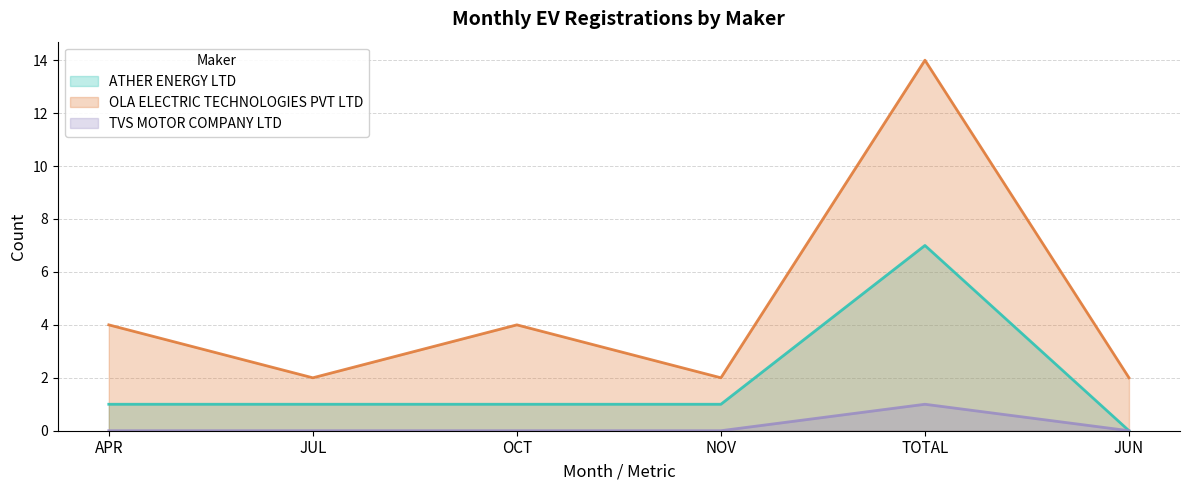

Between APR and TOTAL, which series saw the biggest shift?

OLA ELECTRIC TECHNOLOGIES PVT LTD